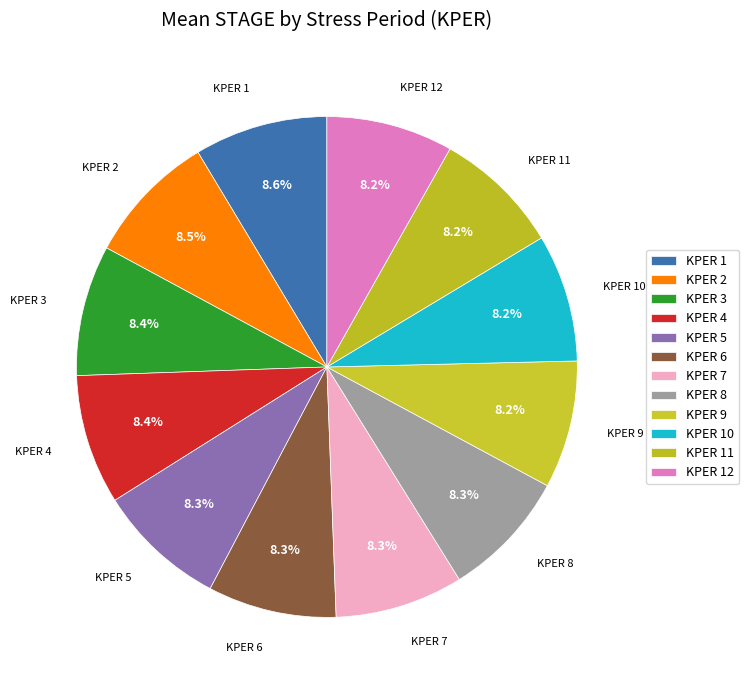

Between KPER 6 and KPER 8, which is larger?

KPER 6